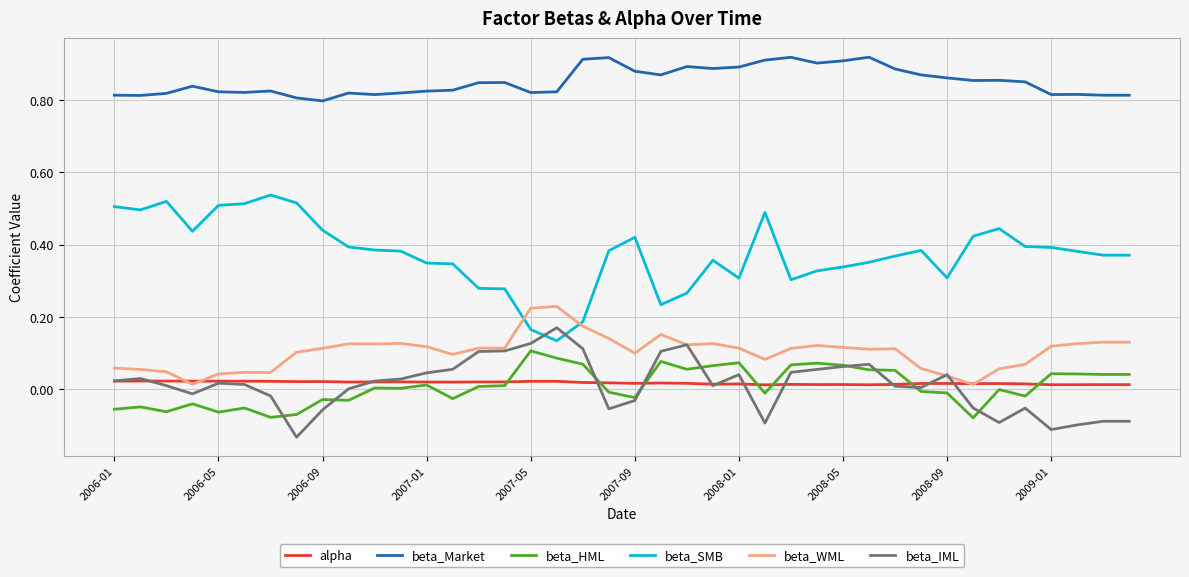

Rank the series by their maximum value, from highest to lowest.

beta_Market, beta_SMB, beta_WML, beta_IML, beta_HML, alpha